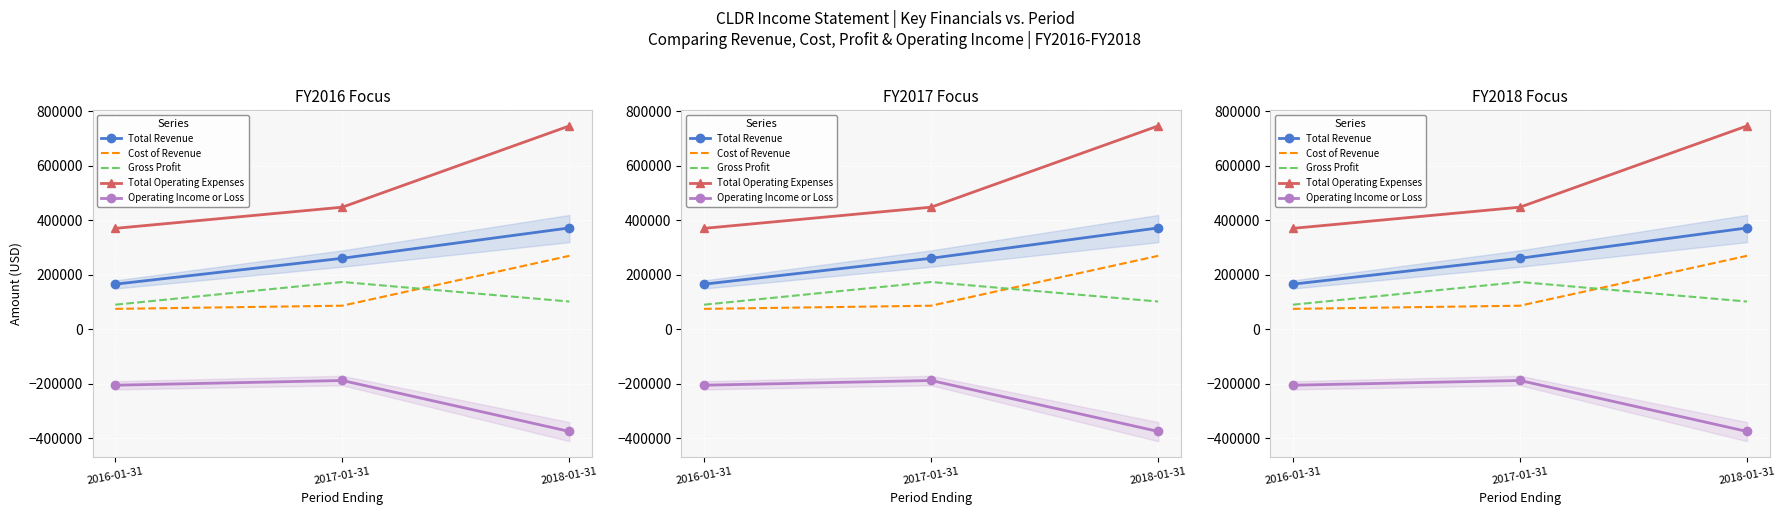

What are all the series names shown in the legend?

Total Revenue, Cost of Revenue, Gross Profit, Total Operating Expenses, Operating Income or Loss